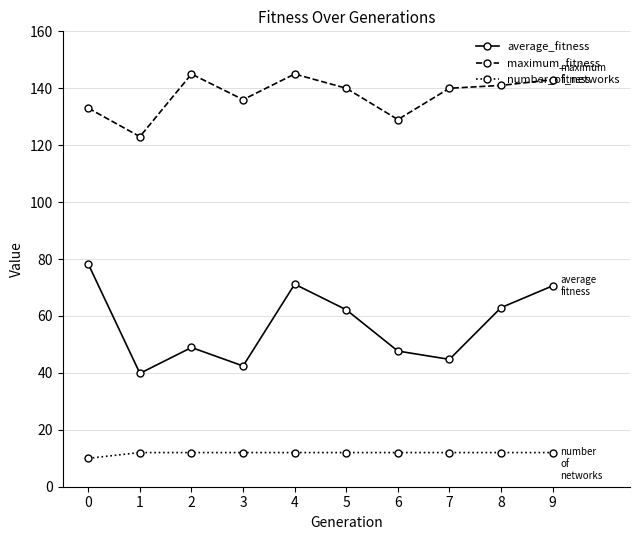

Which series has the largest total across all categories?

maximum_fitness